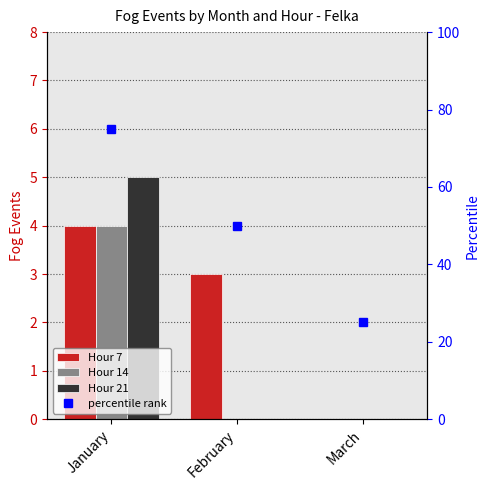

The percentile rank series shows 25 at March. True or false?

True